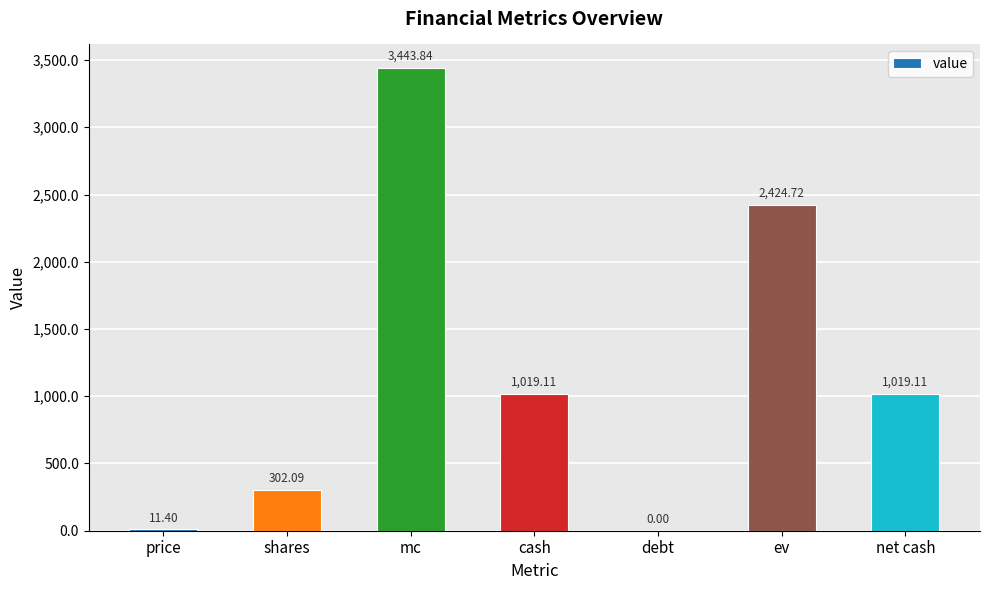

At which category does the chart reach its peak across all series?

mc